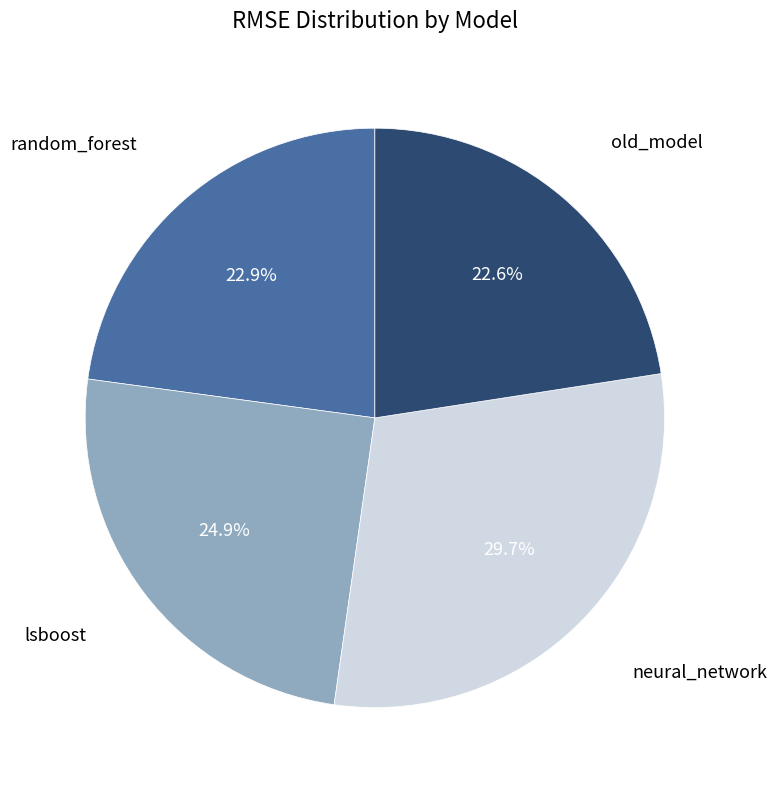

Is there a majority slice in this chart?

No